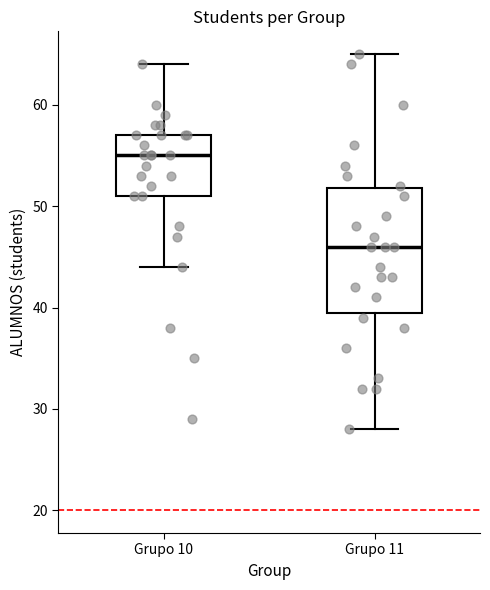

Reading left to right, transcribe this box plot: for each box, give where its median line is, the range the box spans, and where its two whiskers end, as read against the y-axis. The values are not printed on the chart, so give them approximately, as read against the axis.

Grupo 10: median 55, box 51 to 57, whiskers 44 to 64
Grupo 11: median 46, box 40 to 52, whiskers 28 to 65